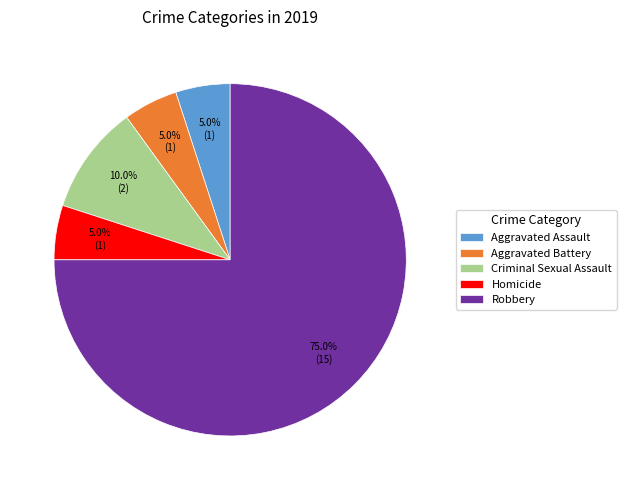

True or false: Robbery accounts for 88% of the total.

False